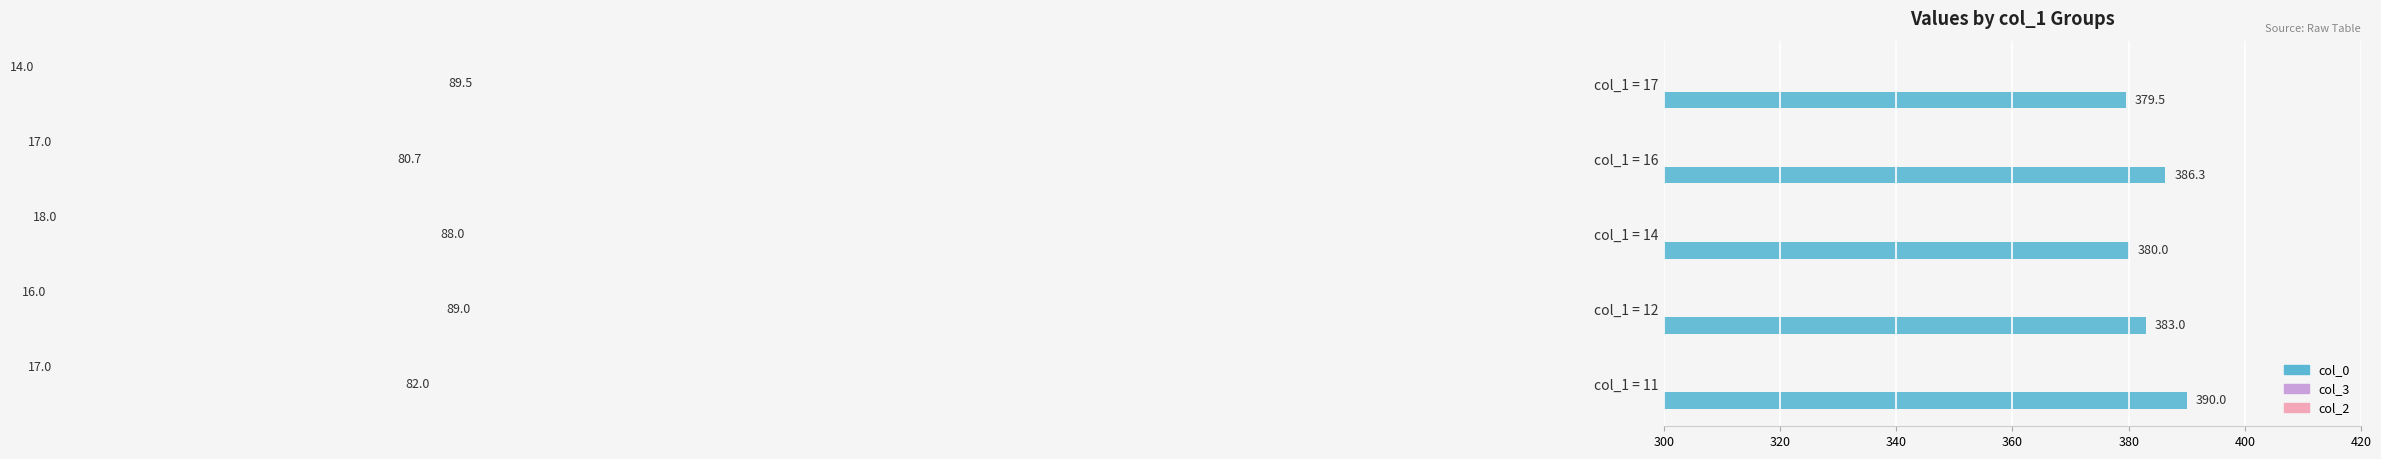

Which series has the widest spread of values?

col_0